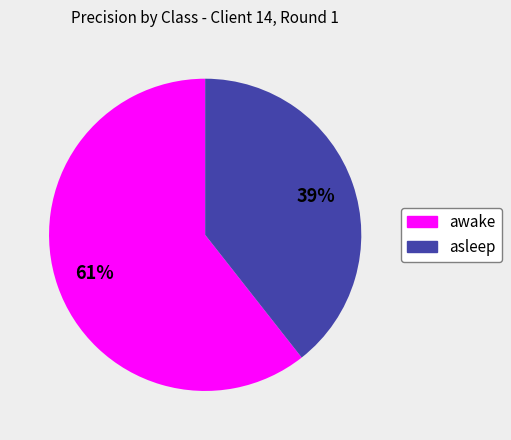

True or false: asleep accounts for 39% of the total.

True